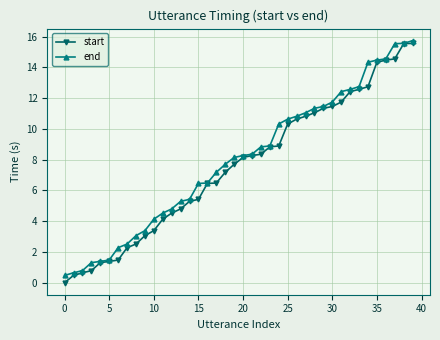

At how many categories does at least one series exceed 13?

6